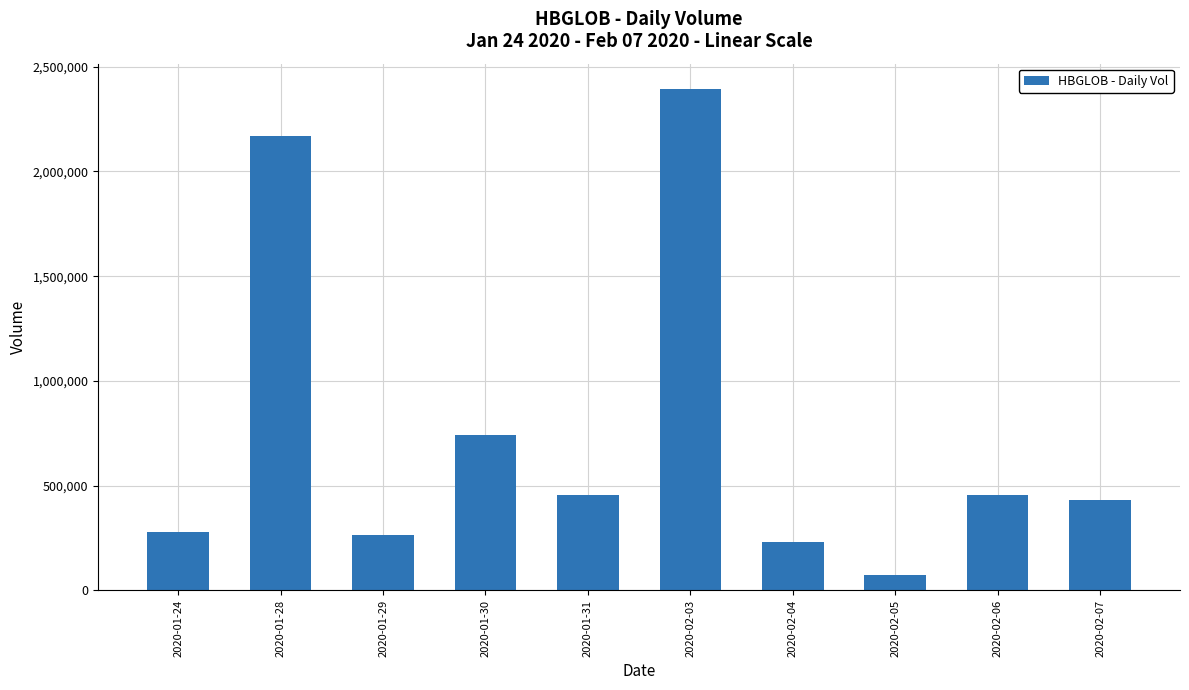

What position from the left is 2020-01-24?

1